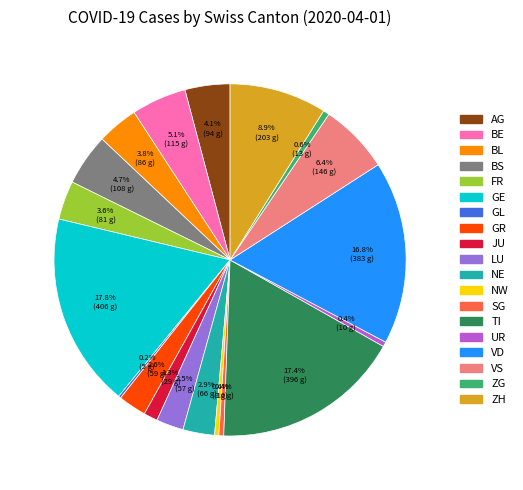

Is there a majority slice in this chart?

No